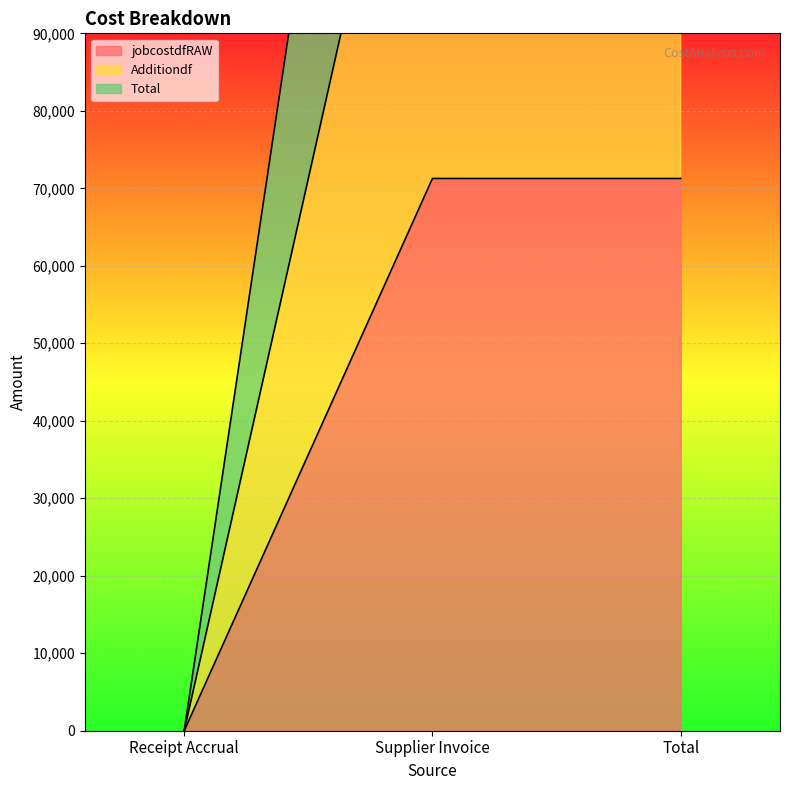

Rank the series by their average value, from lowest to highest.

jobcostdfRAW, Additiondf, Total